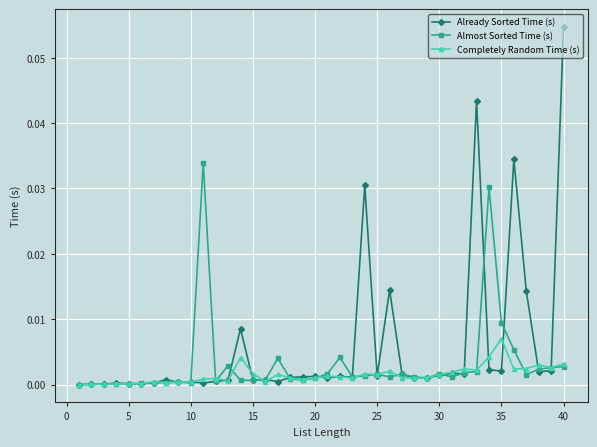

Which series has the widest spread of values?

Already Sorted Time (s)